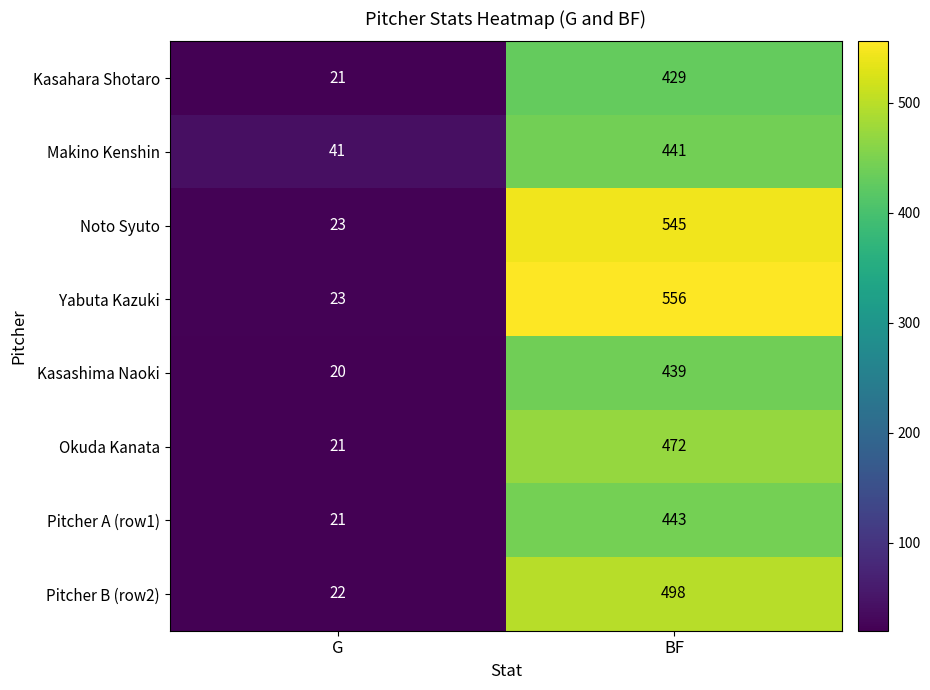

Reading left to right, extract all data points from this chart.

Kasahara Shotaro: 21	429
Makino Kenshin: 41	441
Noto Syuto: 23	545
Yabuta Kazuki: 23	556
Kasashima Naoki: 20	439
Okuda Kanata: 21	472
Pitcher A (row1): 21	443
Pitcher B (row2): 22	498